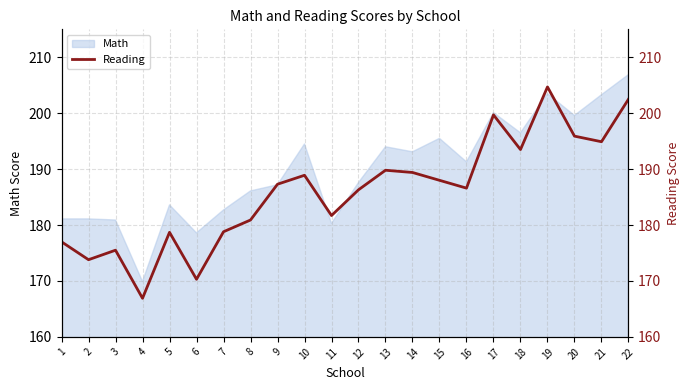

What is the sum of all values?

4091.1